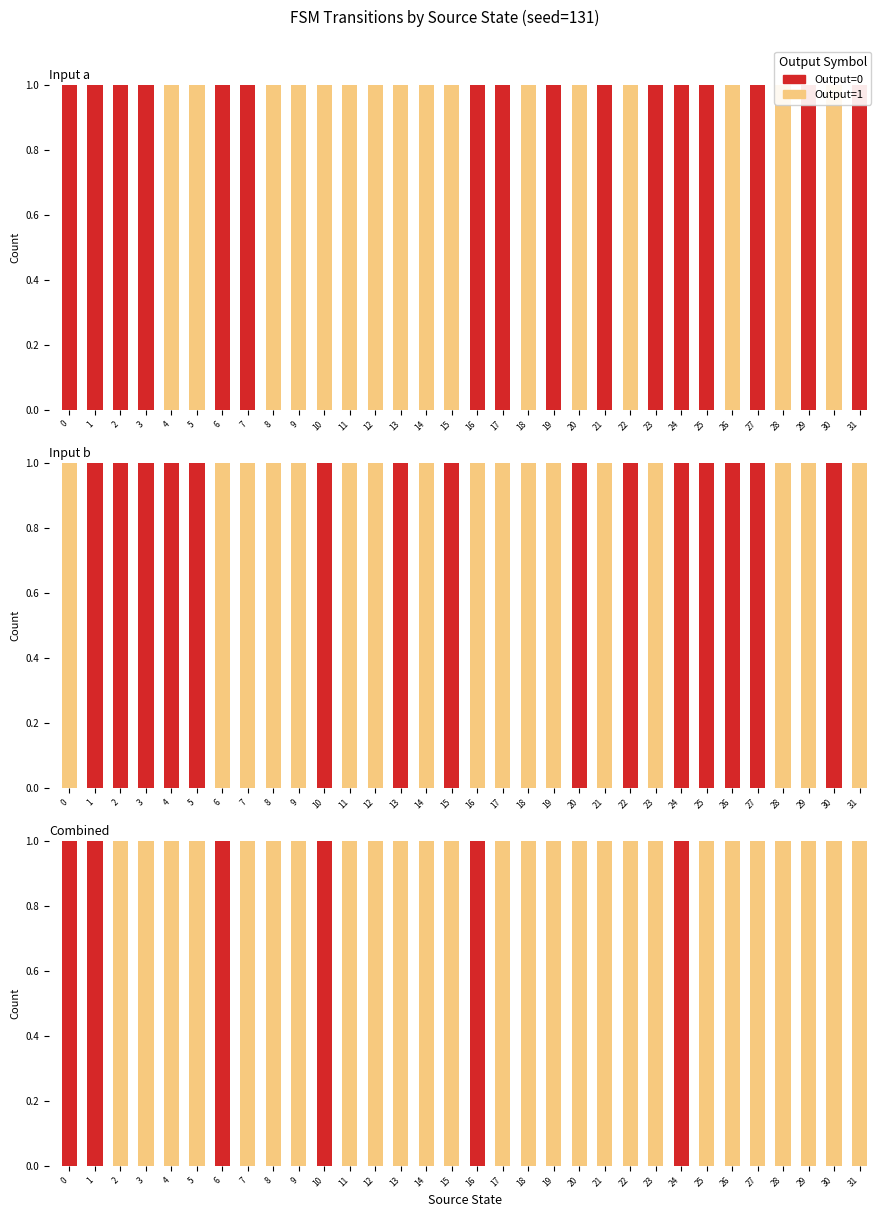

What are all the series names shown in the legend?

Output=0, Output=1